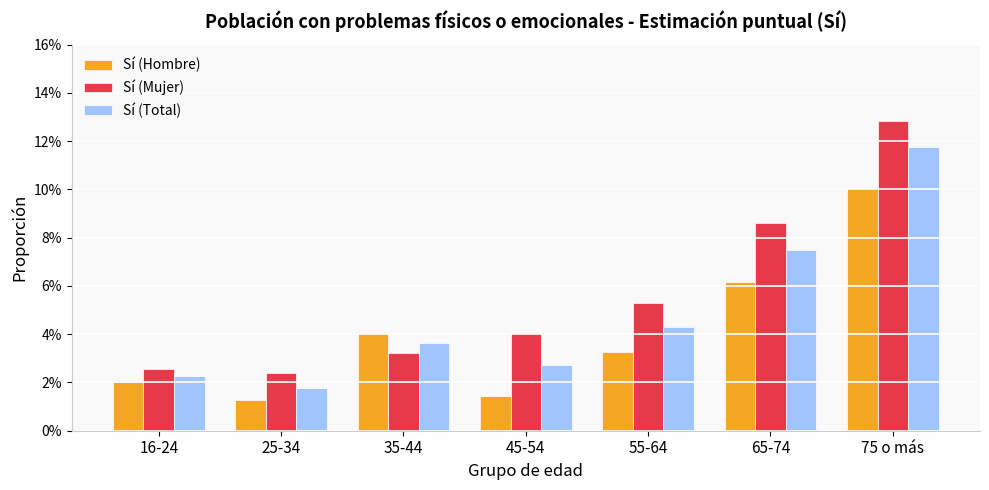

Is the value of Sí (Hombre) at 65-74 greater than the value of Sí (Total) at 55-64?

Yes